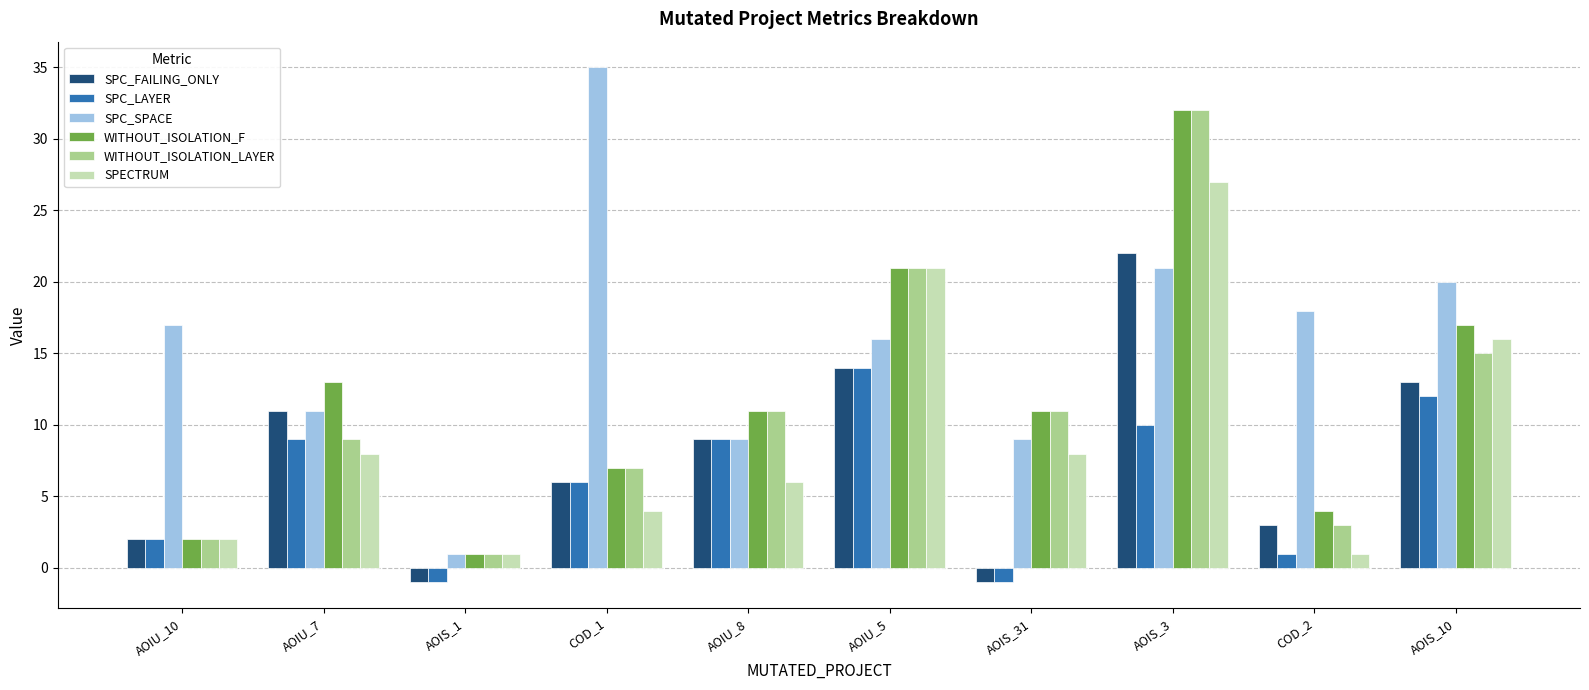

How many categories are shown in the chart?

10